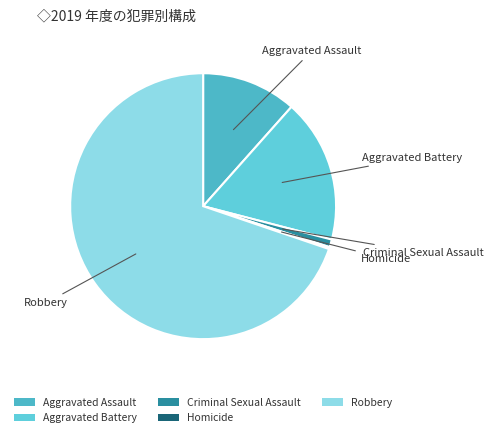

Between Aggravated Assault and Robbery, which is larger?

Robbery